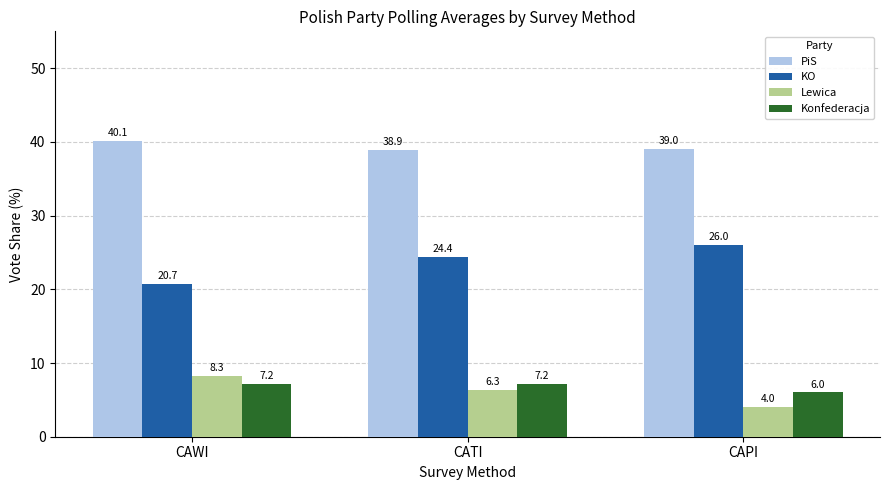

At which label is Lewica closest to 6?

CATI